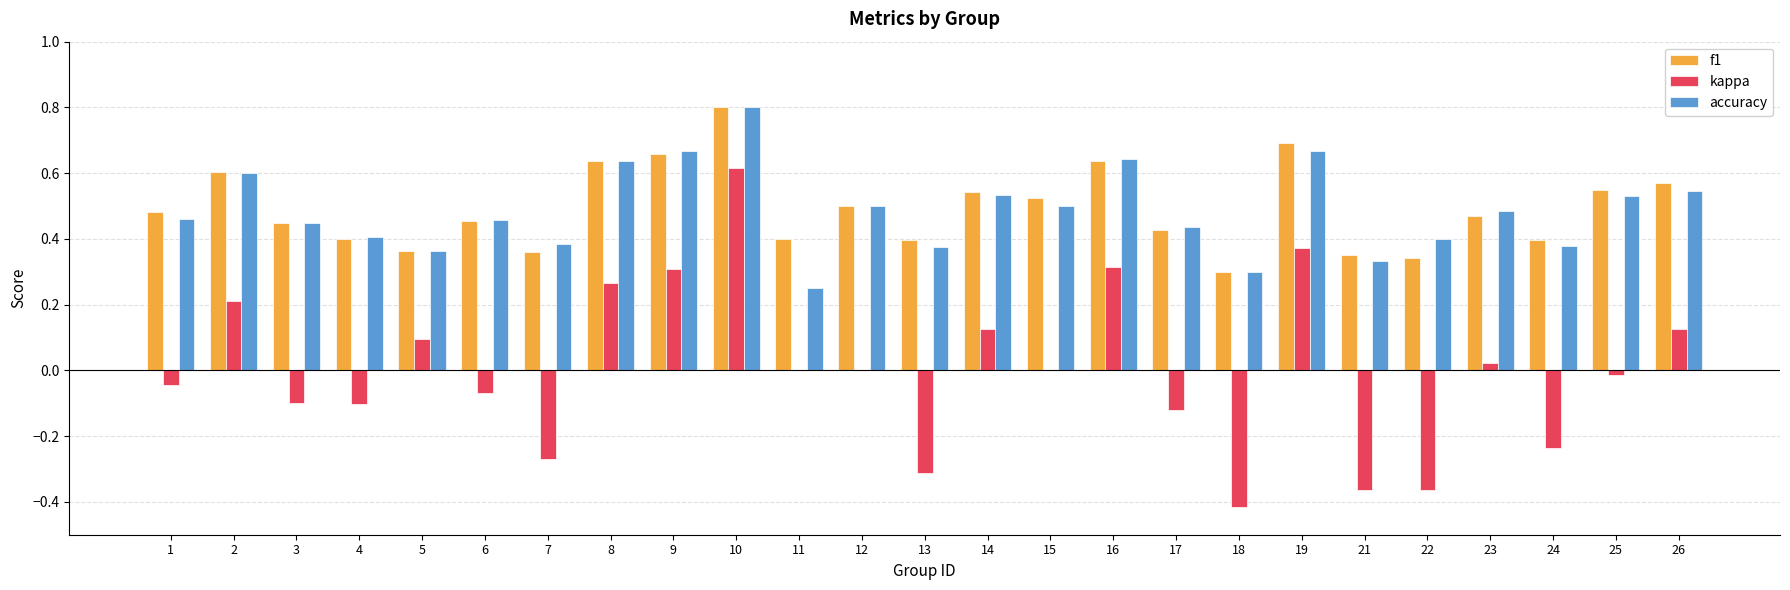

What is the sum of all accuracy values?

12.1